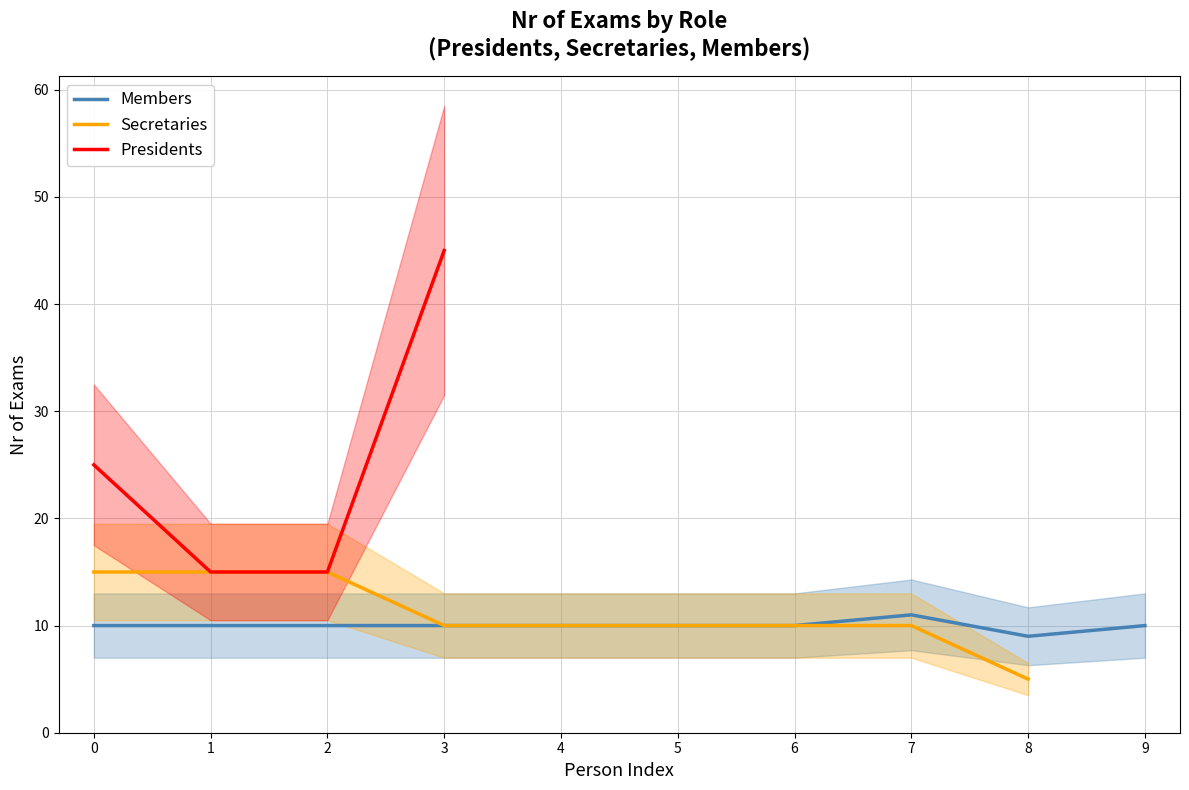

True or false: Members has a value of 4 at 9.

False